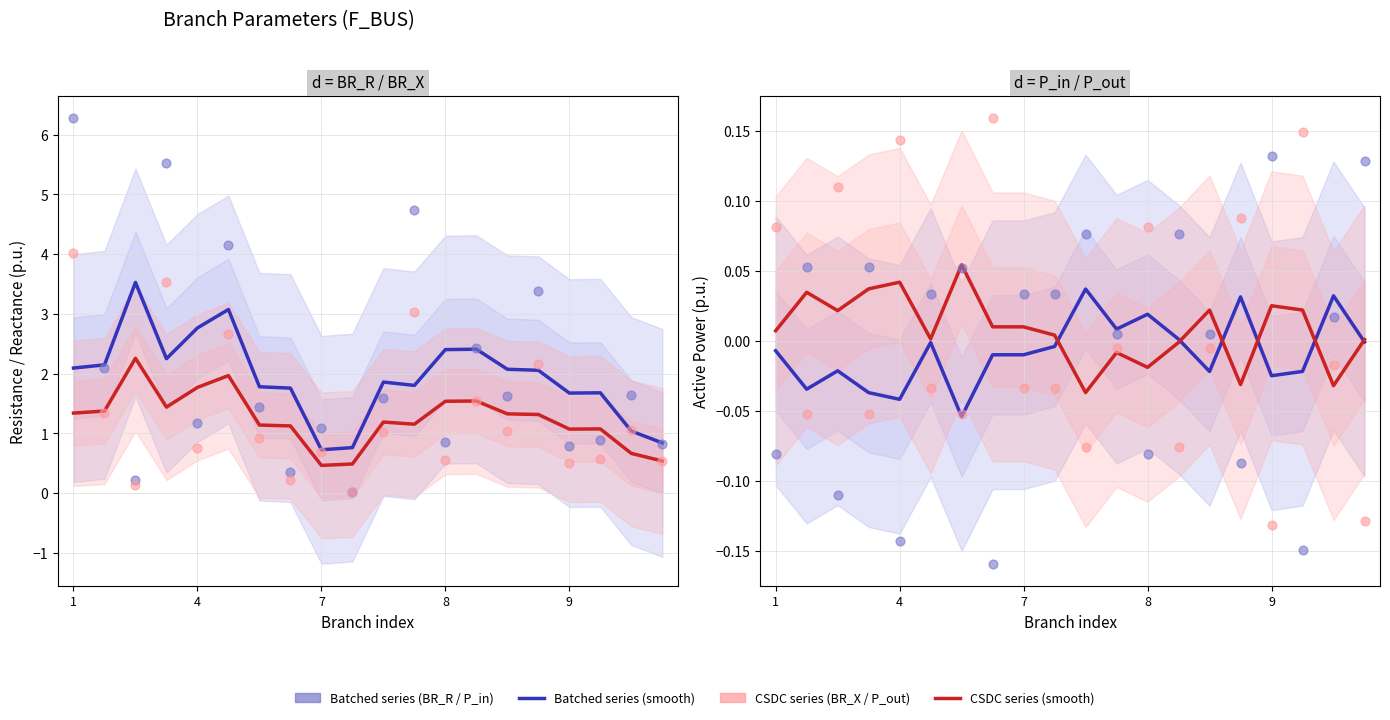

What is the total value across all series at 1?

10.3